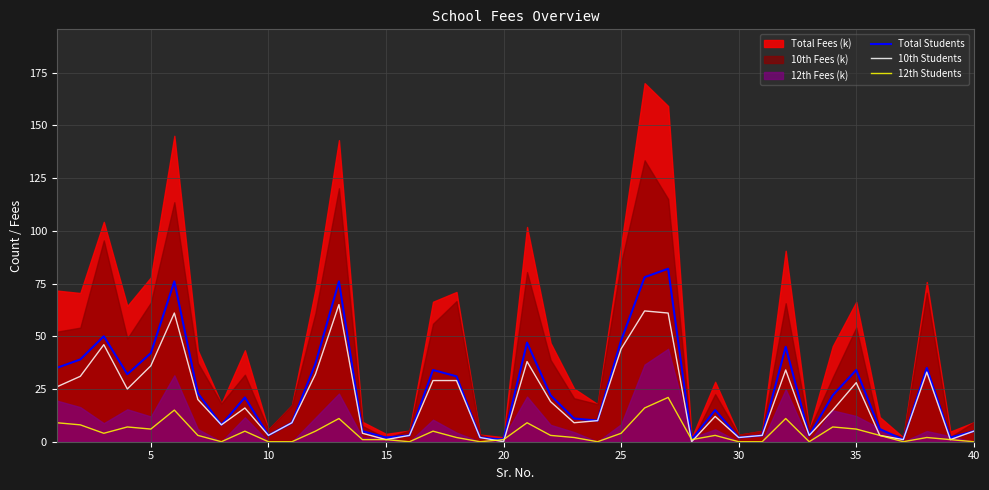

What is the difference between the maximum and second lowest values in the Total Students series?

81